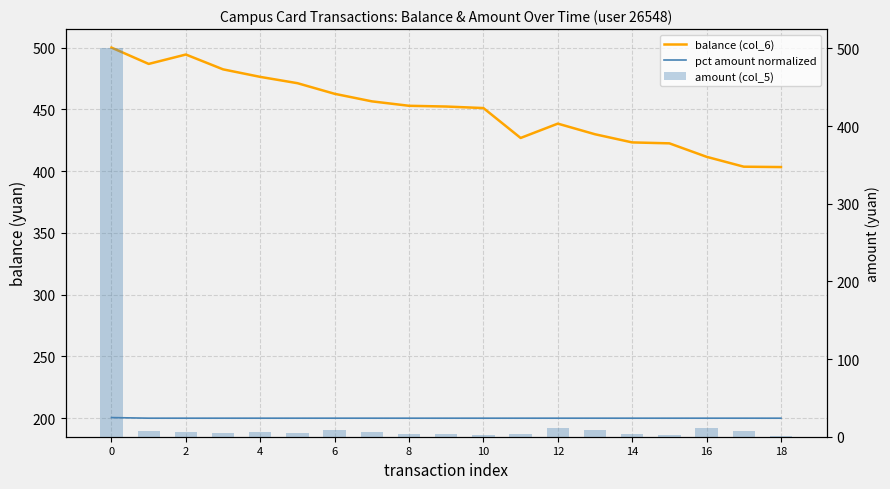

What is the minimum value for amount (col_5)?

0.3